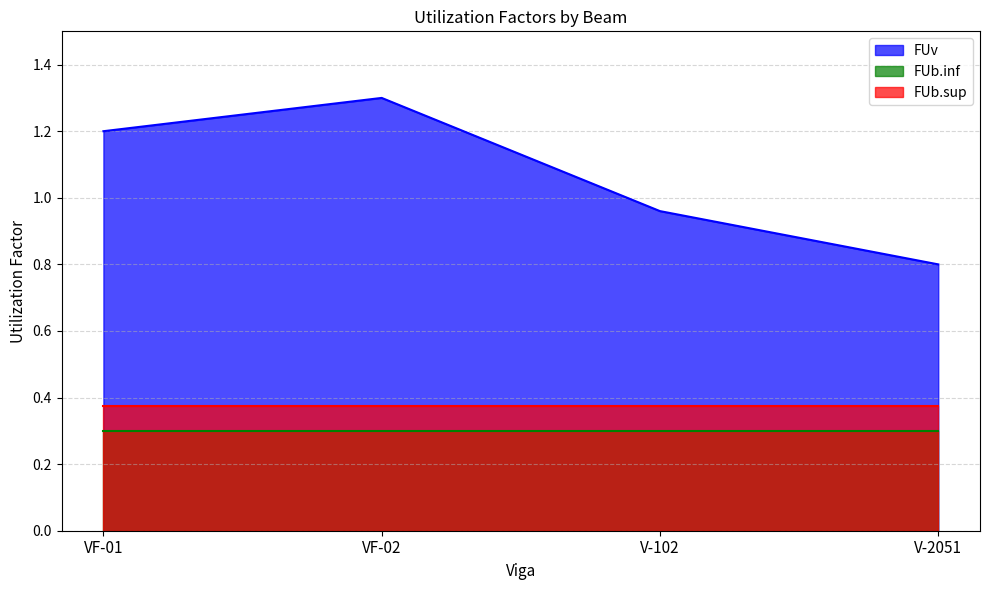

What is the label of the 4th point from the right?

VF-01